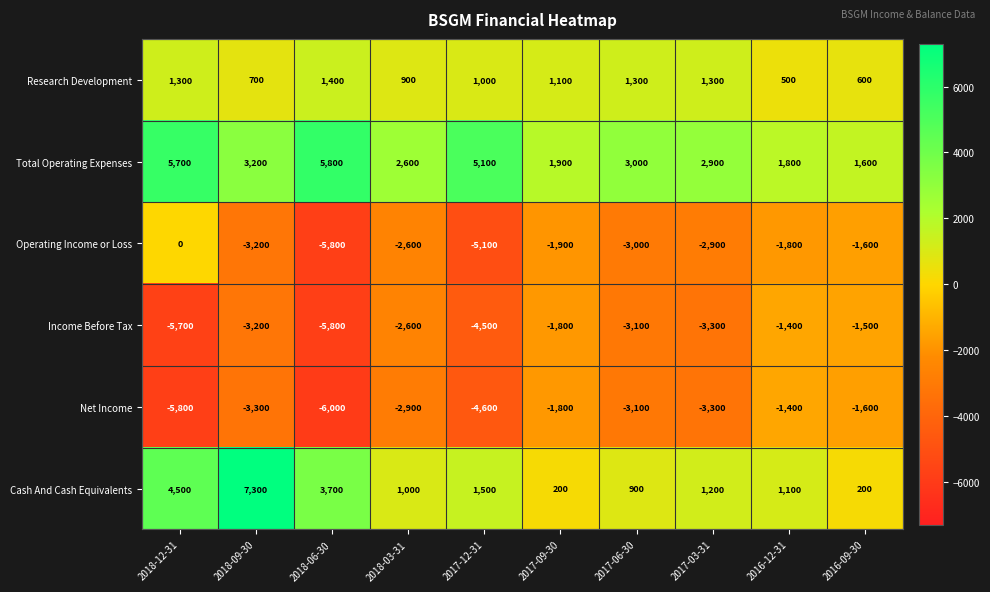

What is the difference between the maximum and minimum values in the Income Before Tax series?

4400